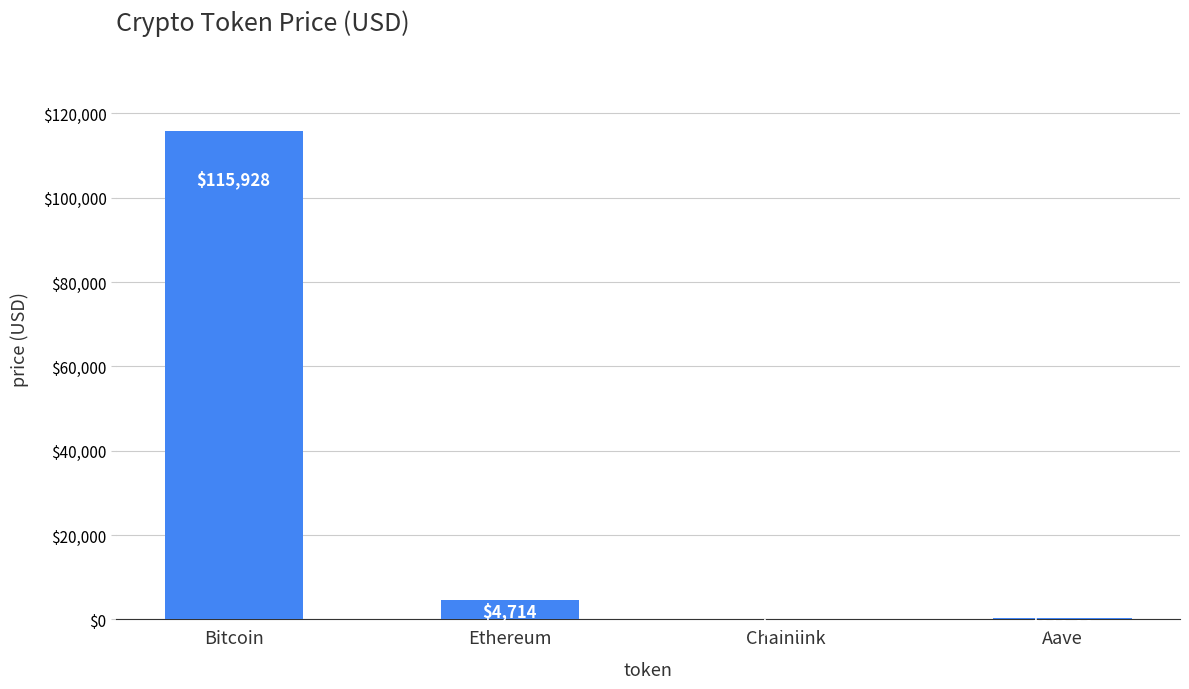

Reading left to right, what are all the values shown in this chart?

115928.0	4713.5	25.1	320.0